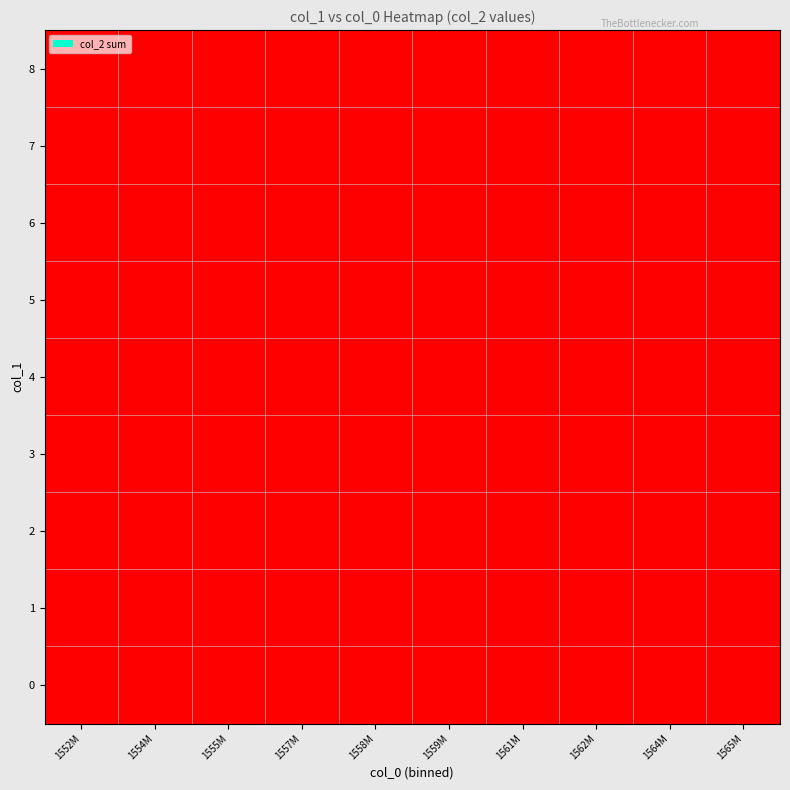

The col_0 series shows 1561986078 at 6. True or false?

True